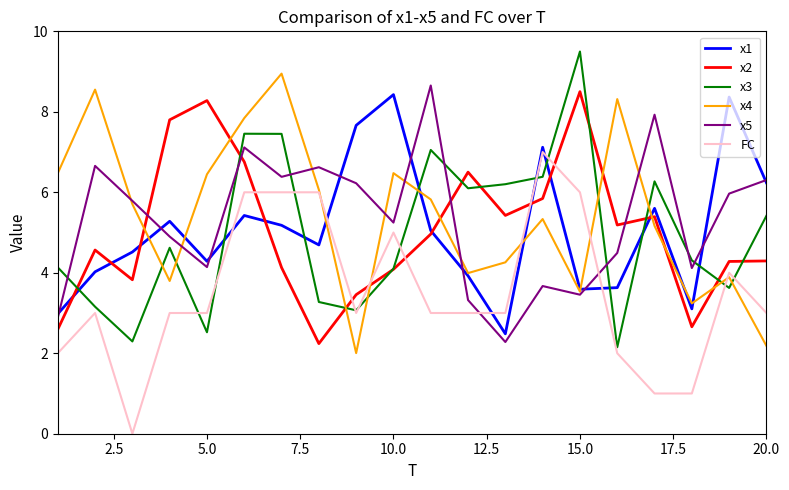

Does the chart display data point markers on the line(s)?

No